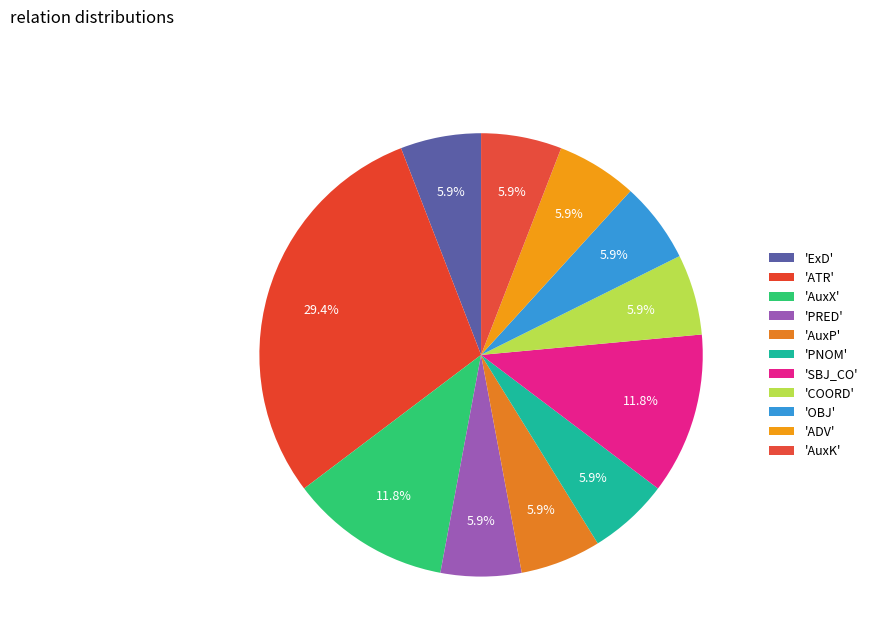

Is there any slice that represents more than half of the pie?

No